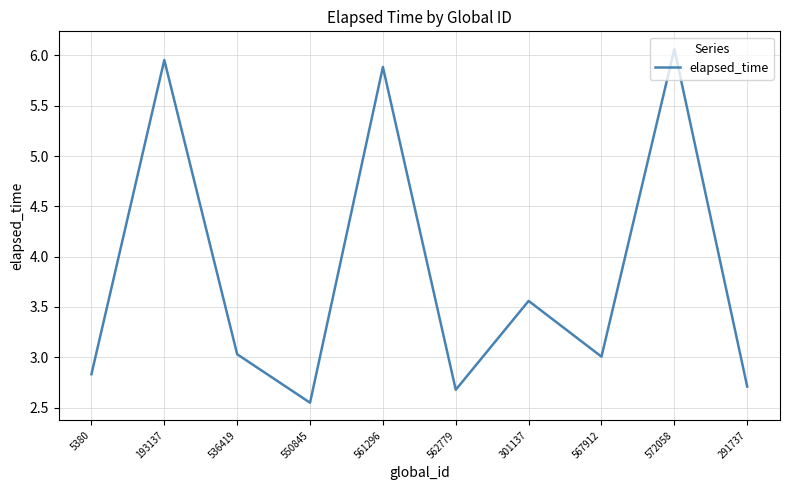

How many lines are shown in the chart?

1